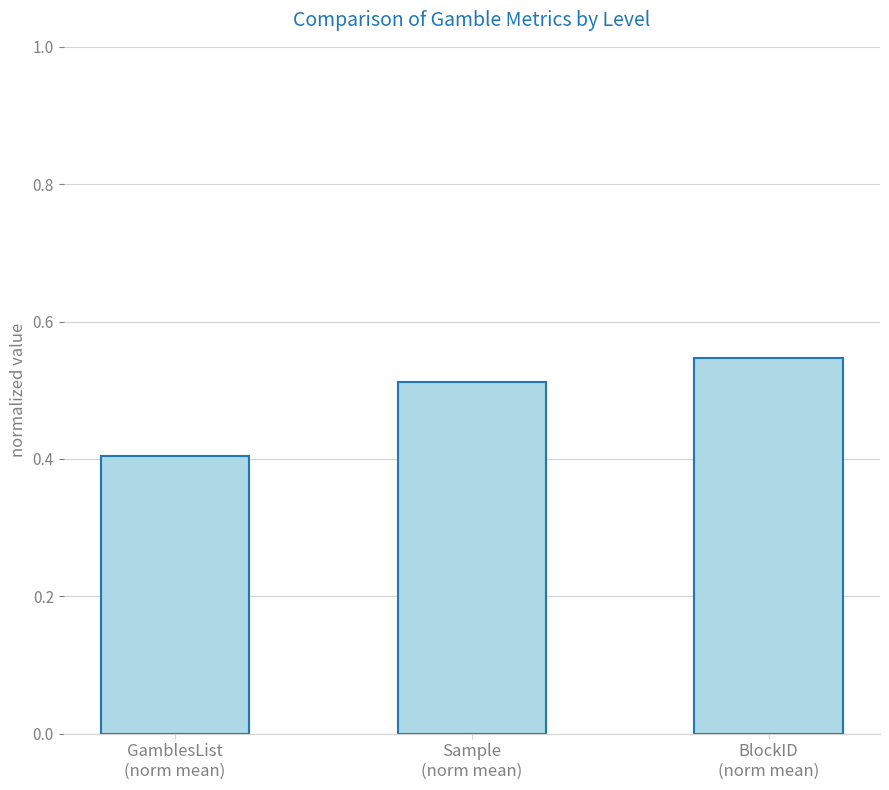

How many values are between 0 and 1?

3